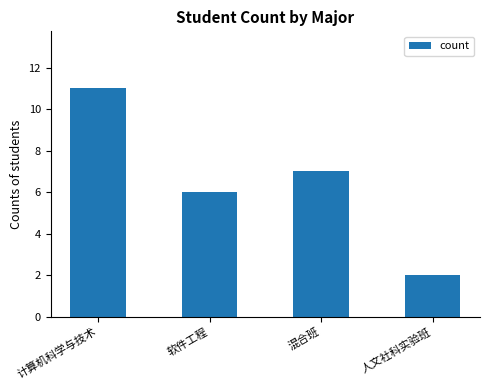

Approximately how many times larger is the value at 软件工程 compared to 计算机科学与技术?

0.5